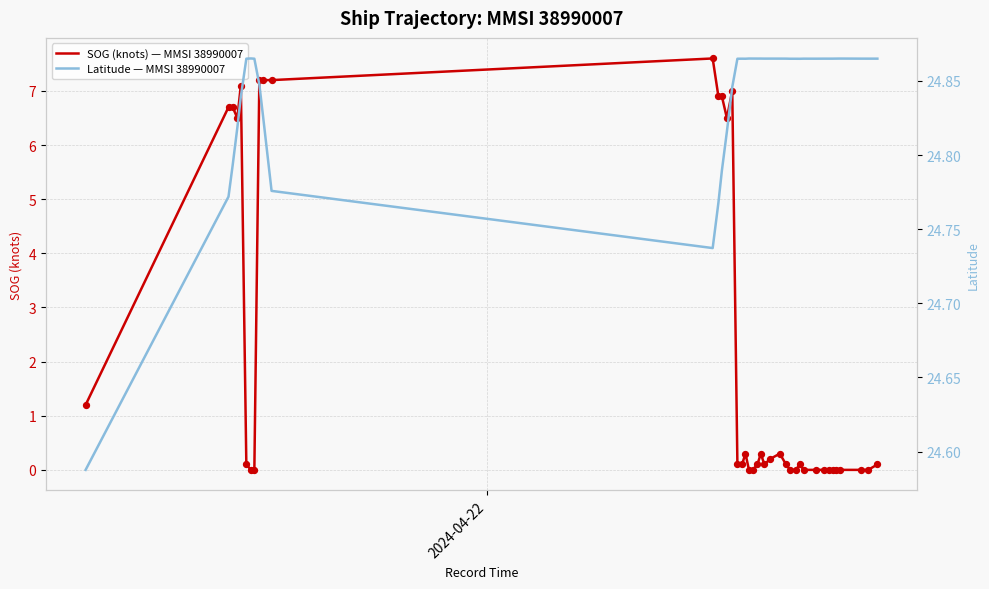

Which series contains the highest Y value?

Latitude — MMSI 38990007